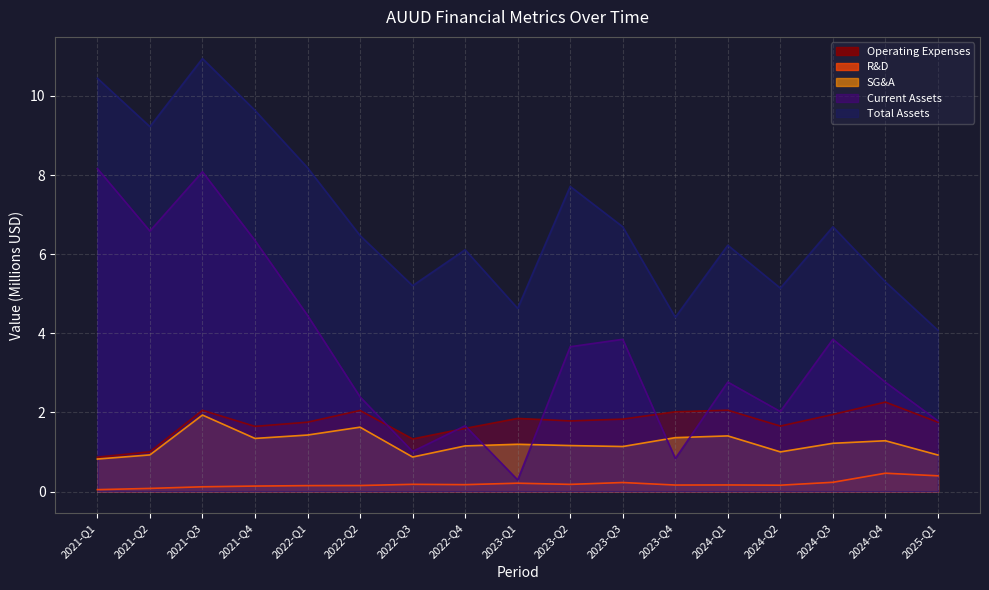

The value of Total Assets at 2025-Q1 is 5.4. True or false?

False